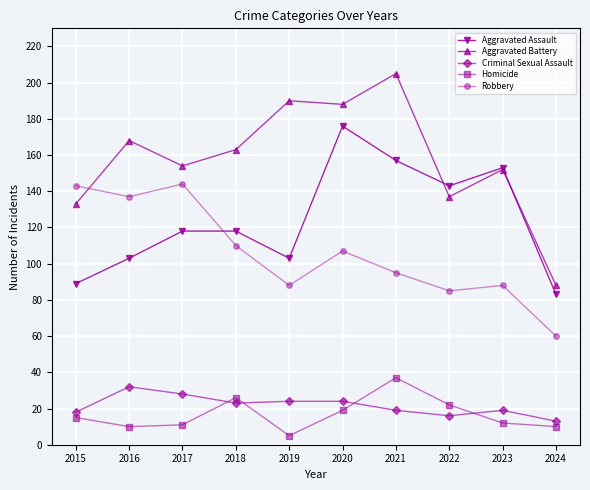

What is the smallest value displayed?

5